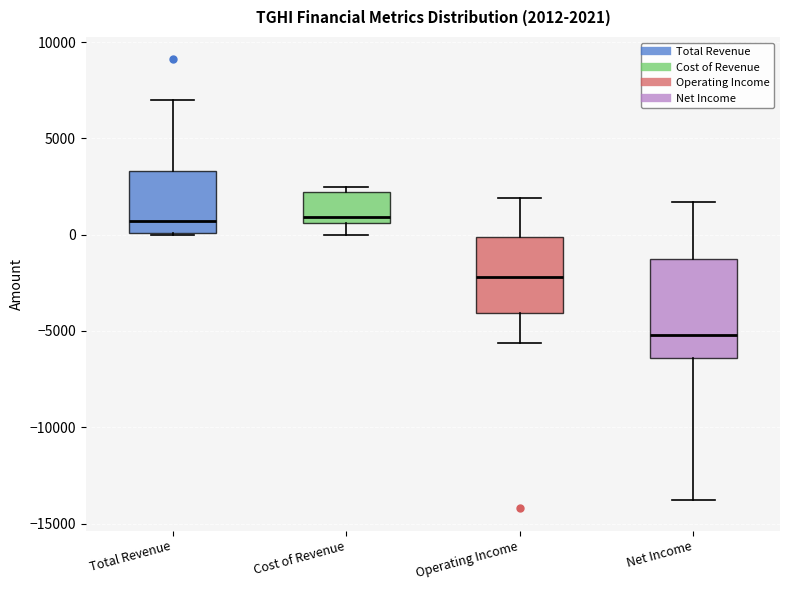

Comparing the boxes themselves (not the whiskers), which one is the tallest?

Net Income